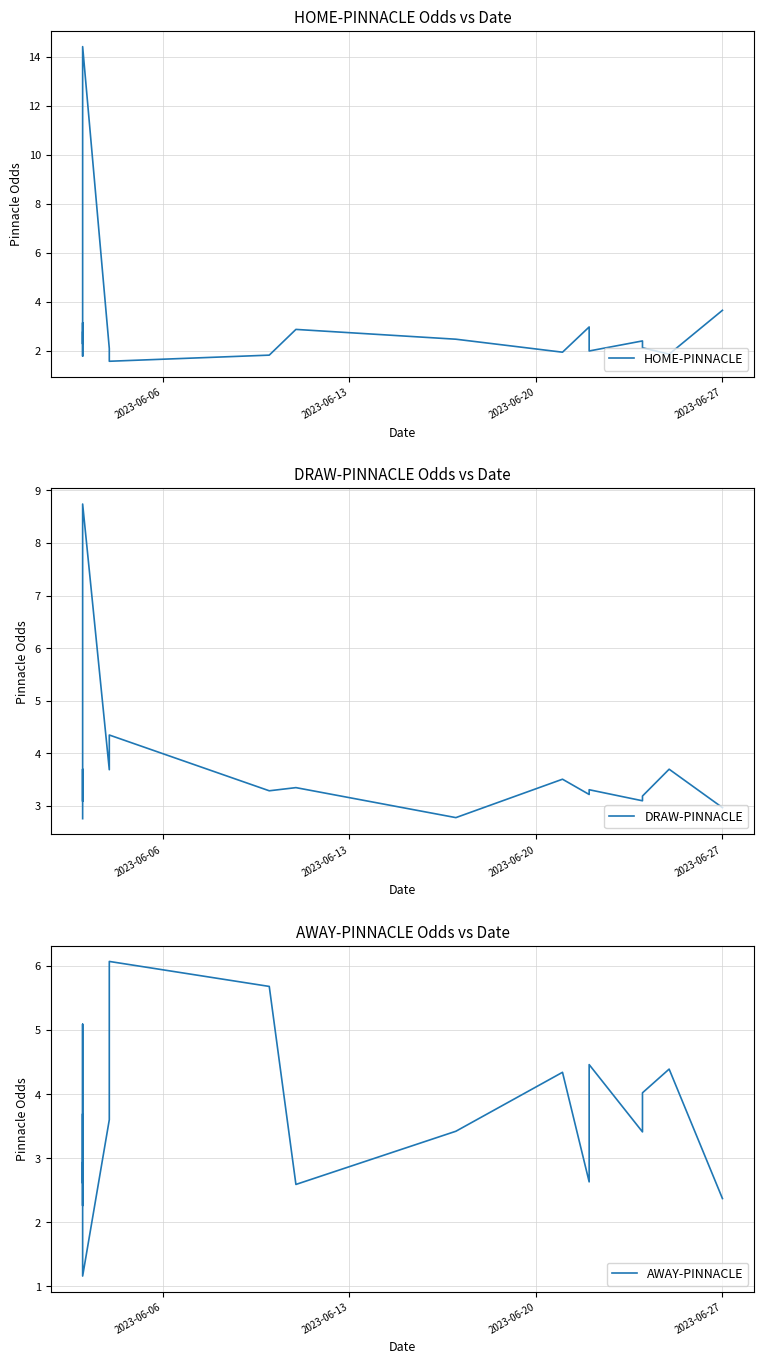

How many values in the HOME-PINNACLE series are below 2?

6